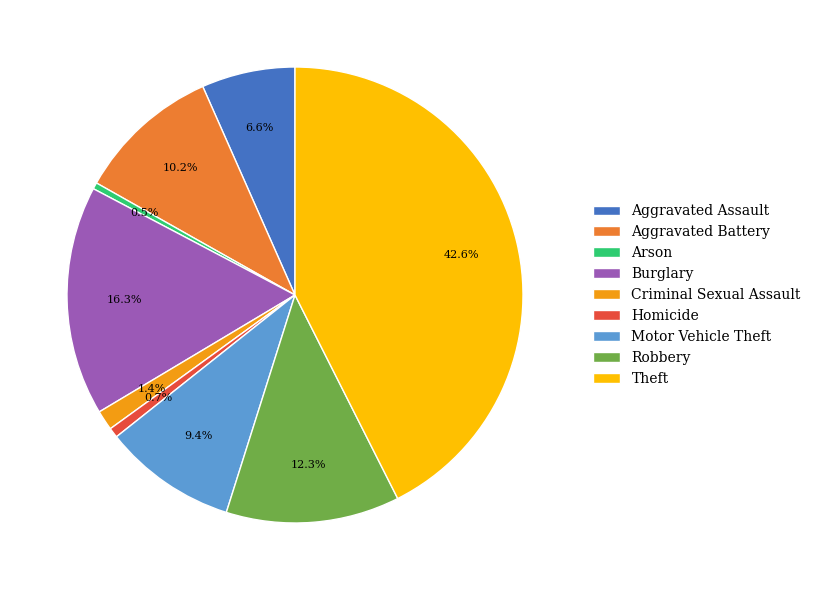

How many slices are in this pie chart?

9